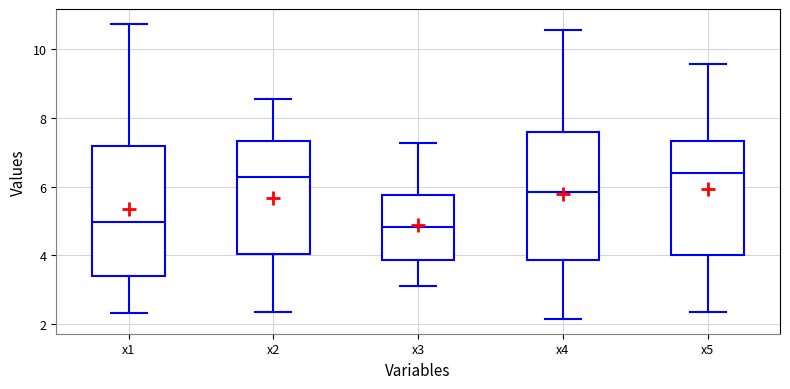

Reading left to right, read every box against the y-axis: the position of its median line, the range the box covers, and the ends of its whiskers. The values are not printed on the chart, so give them approximately, as read against the axis.

x1: median 5.0, box 3.4 to 7.2, whiskers 2.4 to 10.8
x2: median 6.2, box 4.0 to 7.4, whiskers 2.4 to 8.6
x3: median 4.8, box 3.8 to 5.8, whiskers 3.2 to 7.2
x4: median 5.8, box 3.8 to 7.6, whiskers 2.2 to 10.6
x5: median 6.4, box 4.0 to 7.4, whiskers 2.4 to 9.6